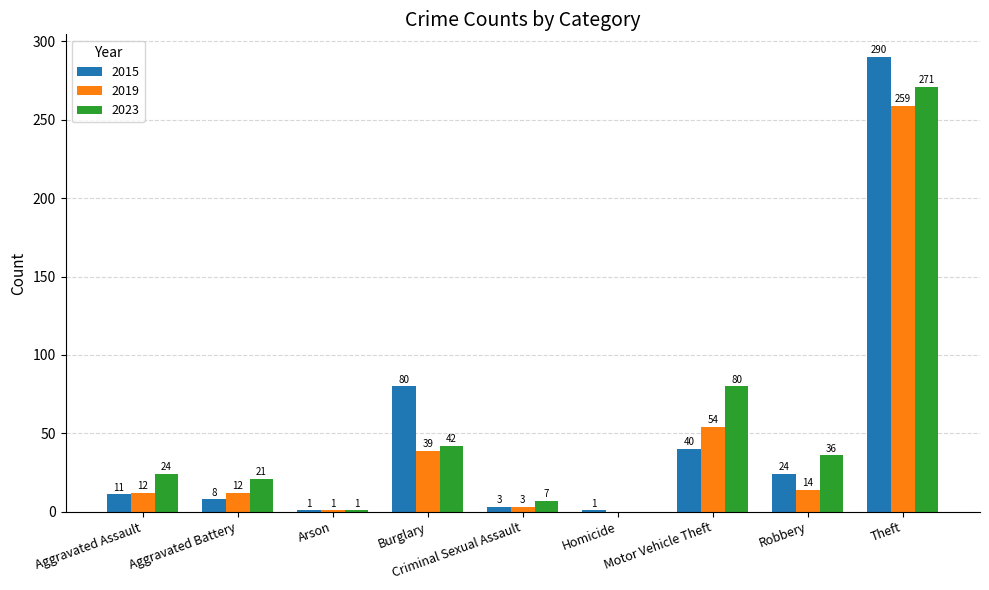

What is the average value of the 2019 series?

44